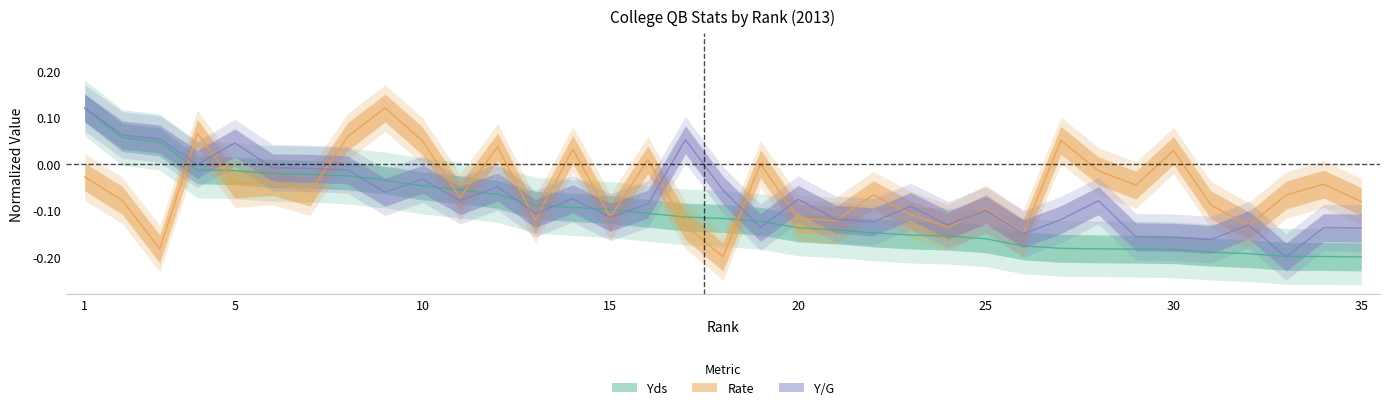

What is the lowest value of the Rate series?

-0.2